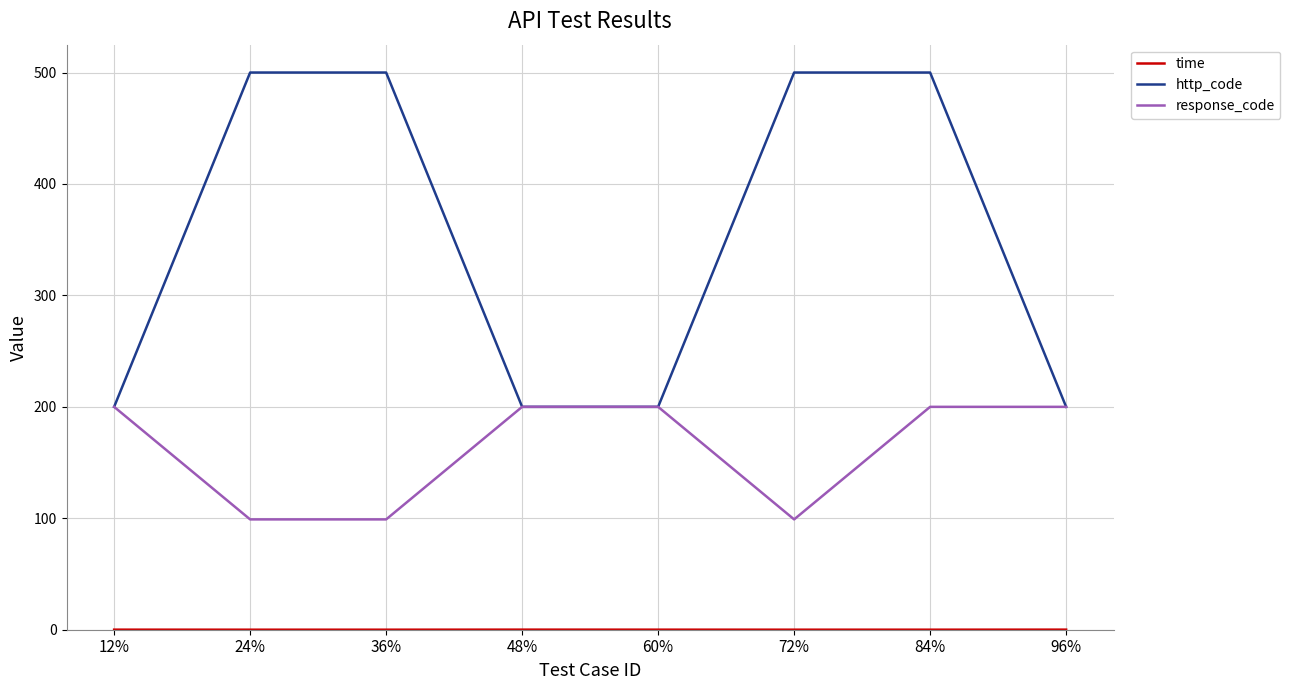

True or false: http_code has a value of 102.7 at 12%.

False